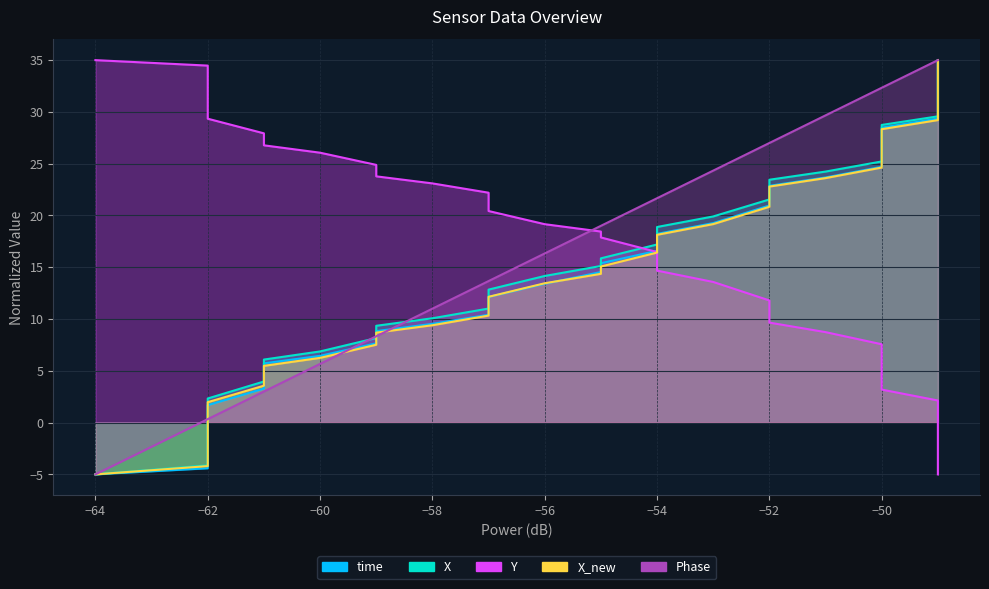

Is the value of time at 20 greater than the value of Y at −52?

No